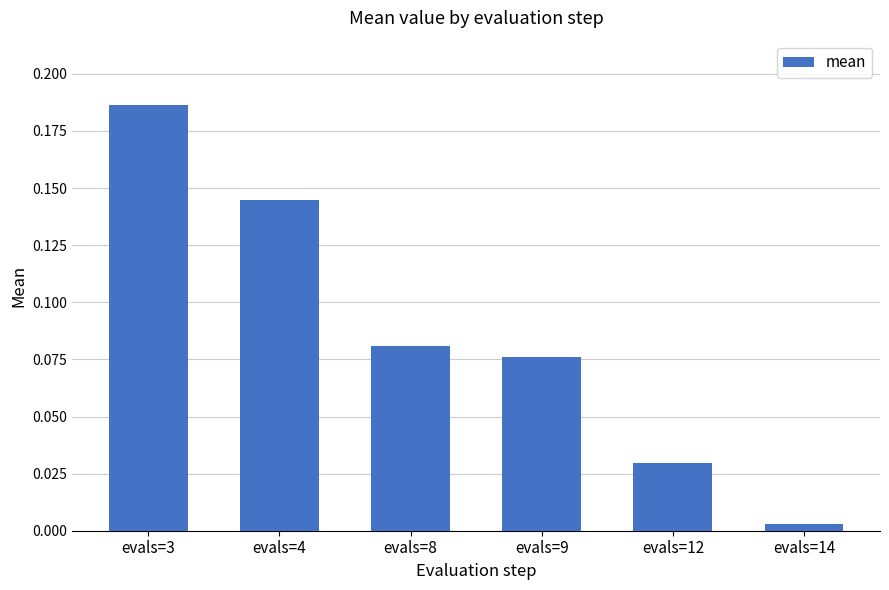

Which has a higher value, evals=8 or evals=9?

evals=8